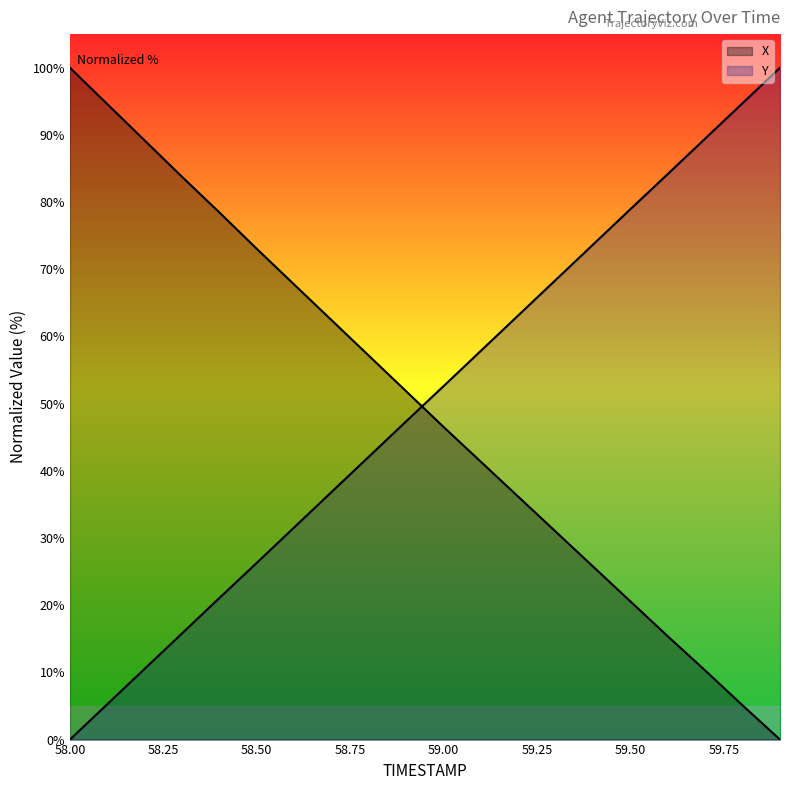

Rank the series by their maximum value, from highest to lowest.

X, Y